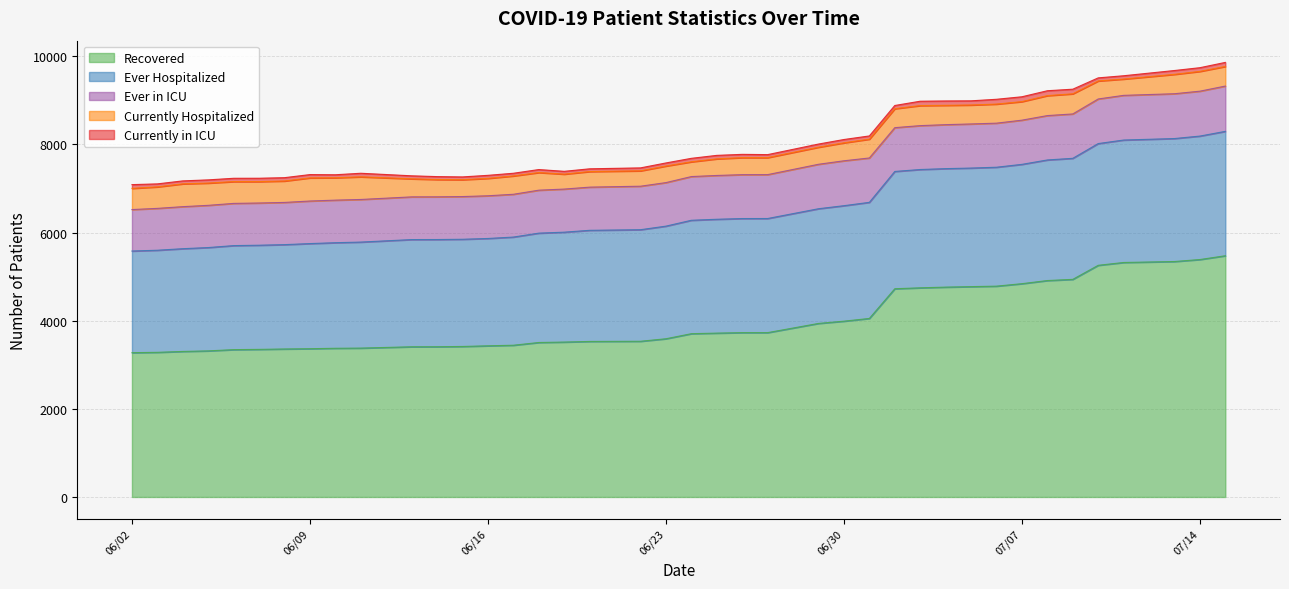

At which label does Ever Hospitalized reach its minimum?

06/02/2020